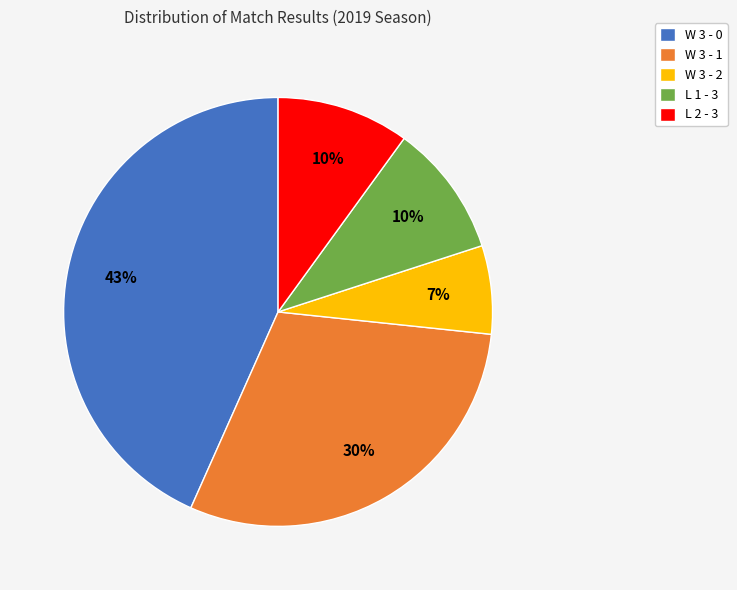

Approximately how many times larger is the value at W 3 - 1 compared to L 2 - 3?

3.0